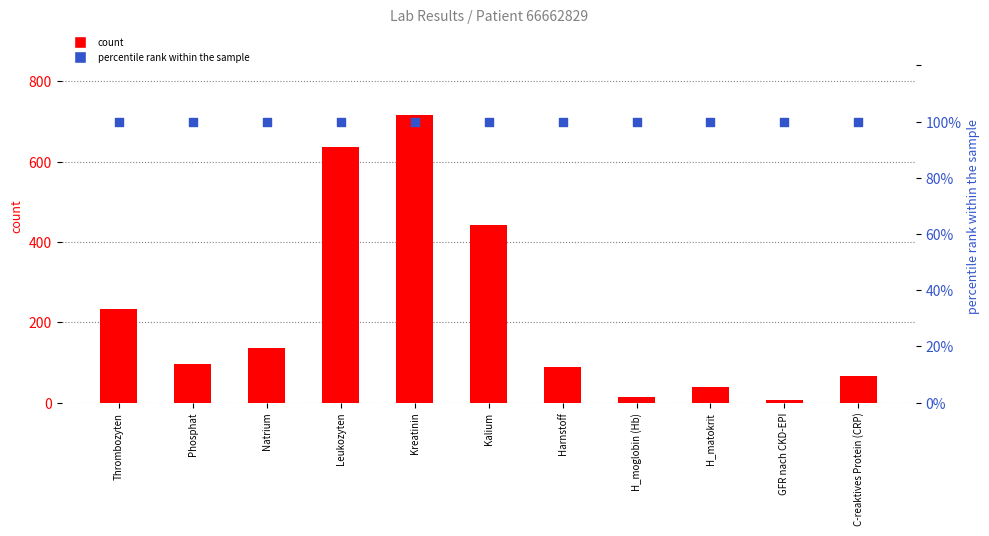

Which series has the largest total across all categories?

count